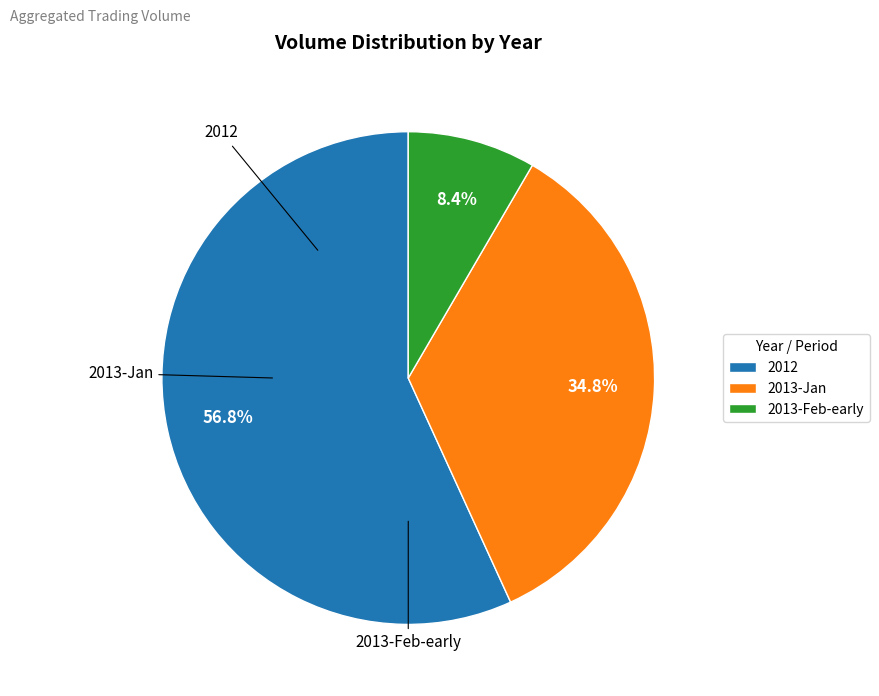

What is the ratio of the value at 2012 to the value at 2013-Jan?

1.6